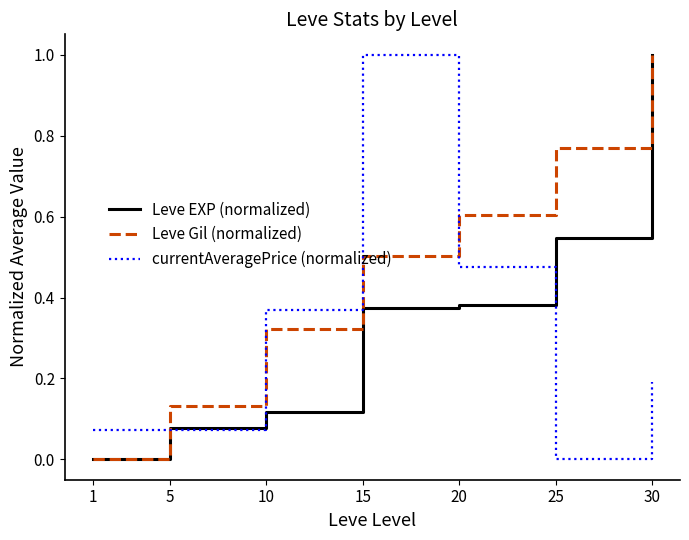

Rank the categories by Leve Gil (normalized) value from lowest to highest.

1, 5, 10, 15, 20, 25, 30